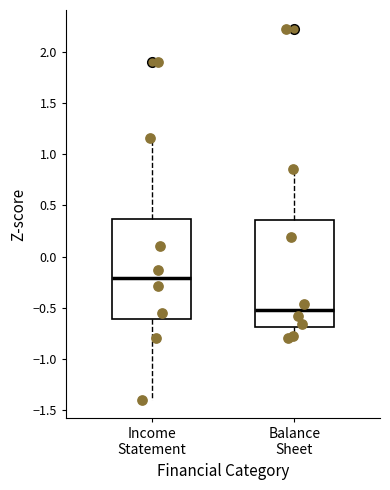

Reading left to right, transcribe this box plot: for each box, give where its median line is, the range the box spans, and where its two whiskers end, as read against the y-axis. The values are not printed on the chart, so give them approximately, as read against the axis.

Income Statement: median -0.20, box -0.60 to 0.35, whiskers -1.40 to 1.15
Balance Sheet: median -0.50, box -0.70 to 0.35, whiskers -0.80 to 0.85